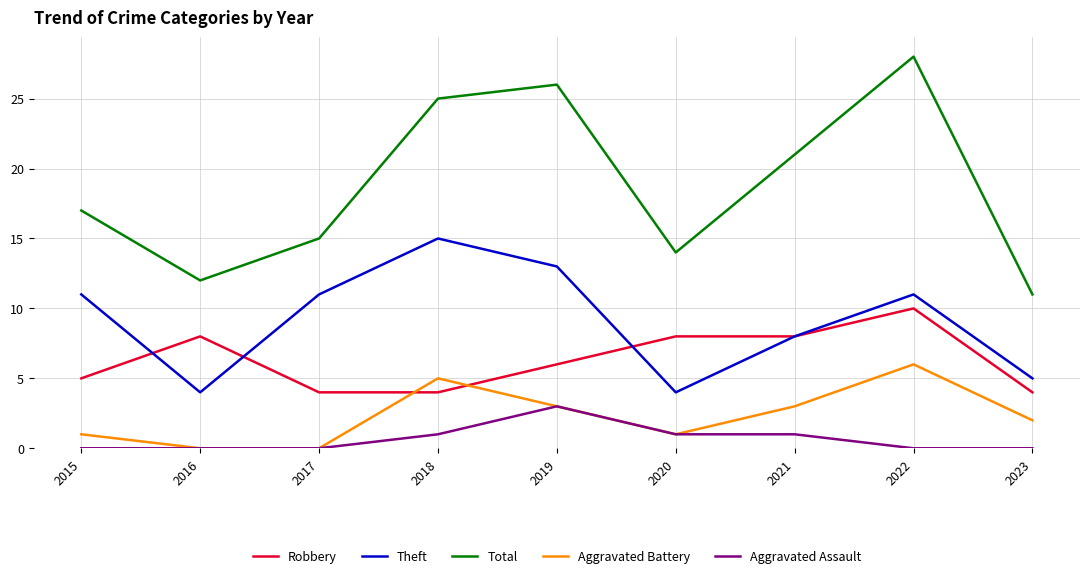

Which series has the largest range (max minus min)?

Total